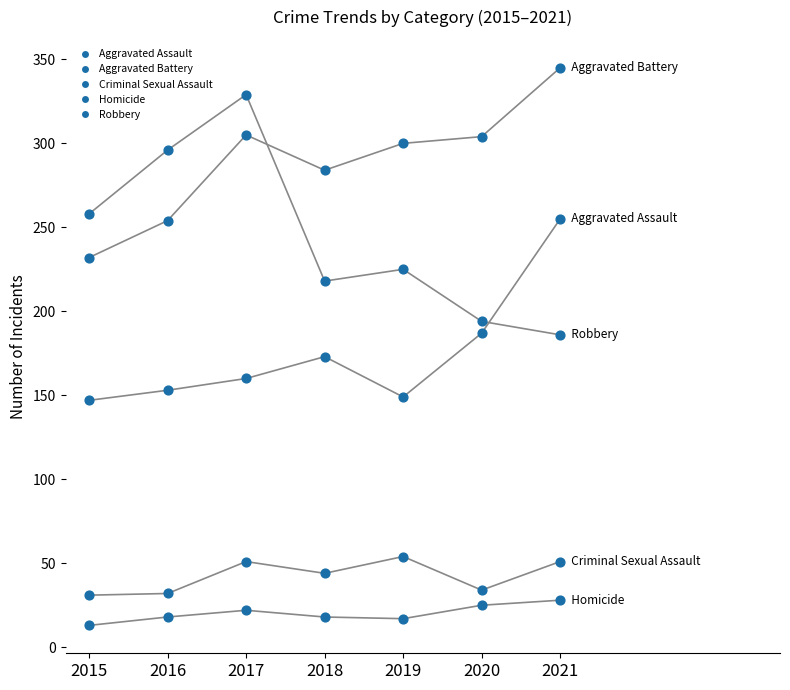

How many points are shown in the scatter plot?

35